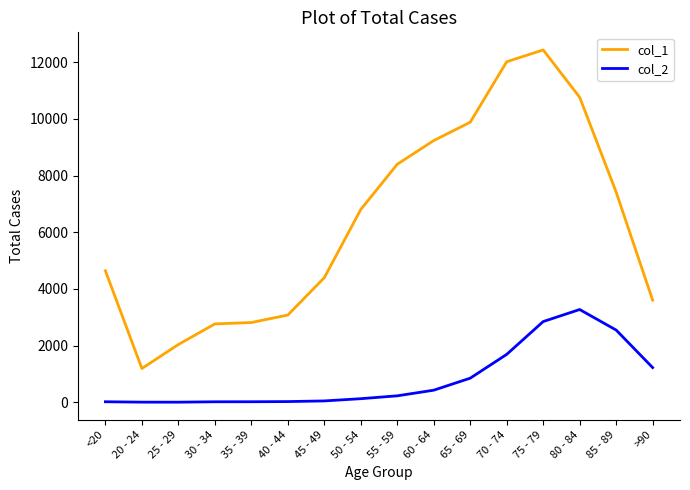

Which category has the highest value across all series?

75 - 79